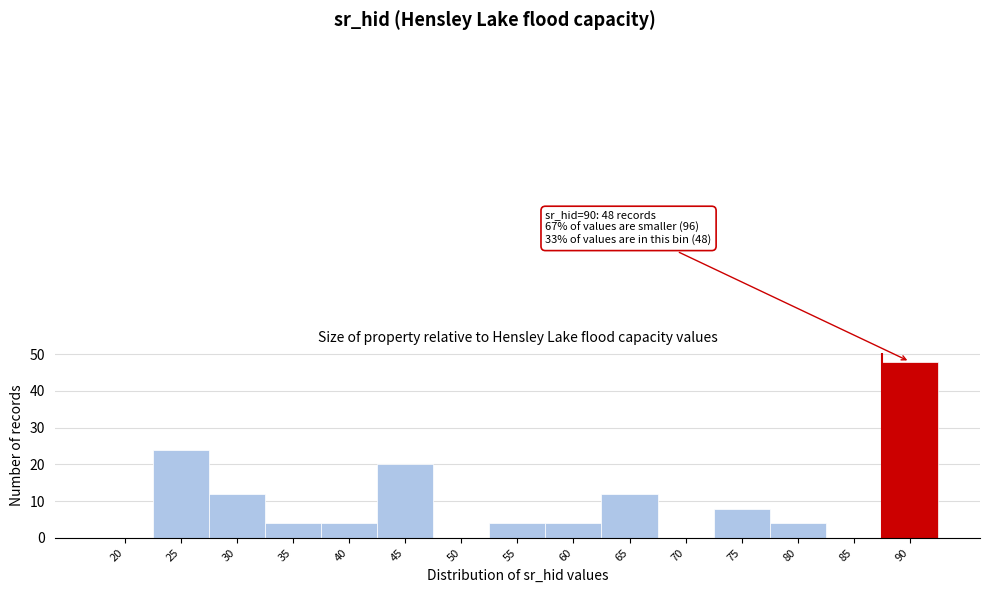

Reading left to right, extract all data points from this chart.

20=0	25=24	30=12	35=4	40=4	45=20	50=0	55=4	60=4	65=12	70=0	75=8	80=4	85=0	90=48